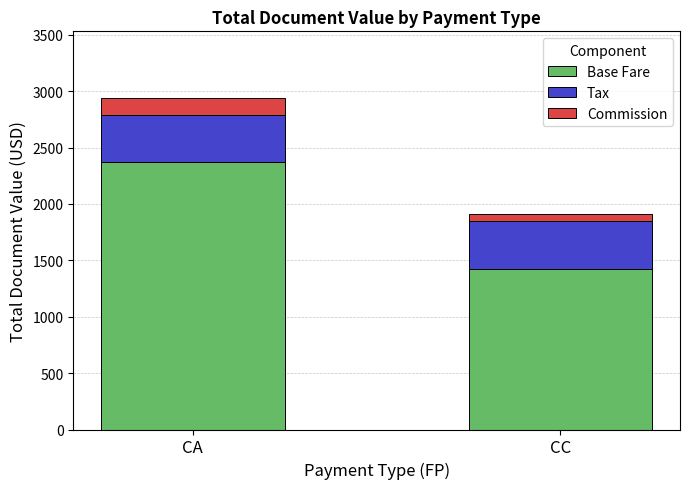

Reading right to left, what are the values for Base Fare?

1427.0	2369.0